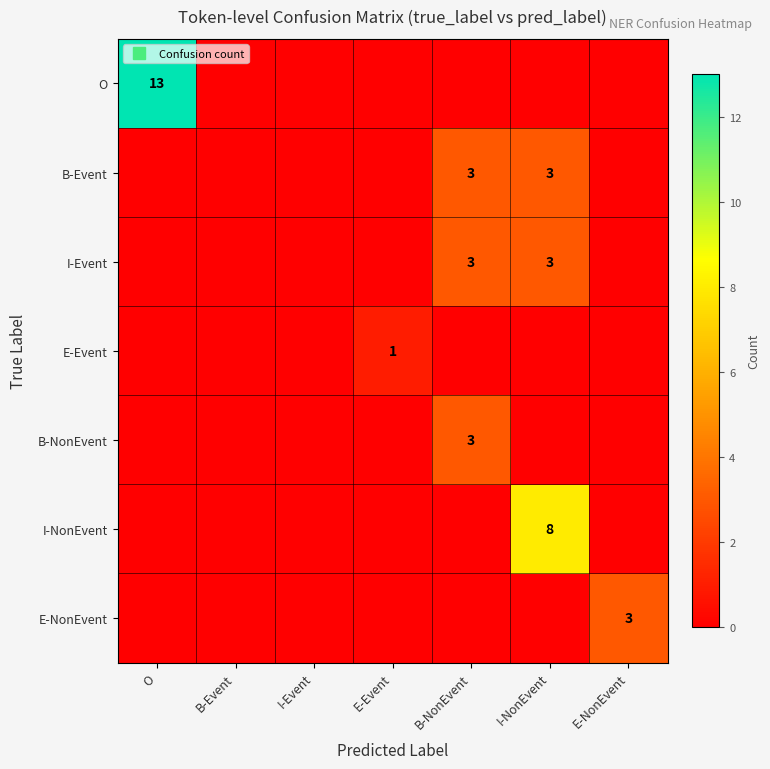

Rank the categories by I-NonEvent value from lowest to highest.

O, B-Event, I-Event, E-Event, B-NonEvent, E-NonEvent, I-NonEvent